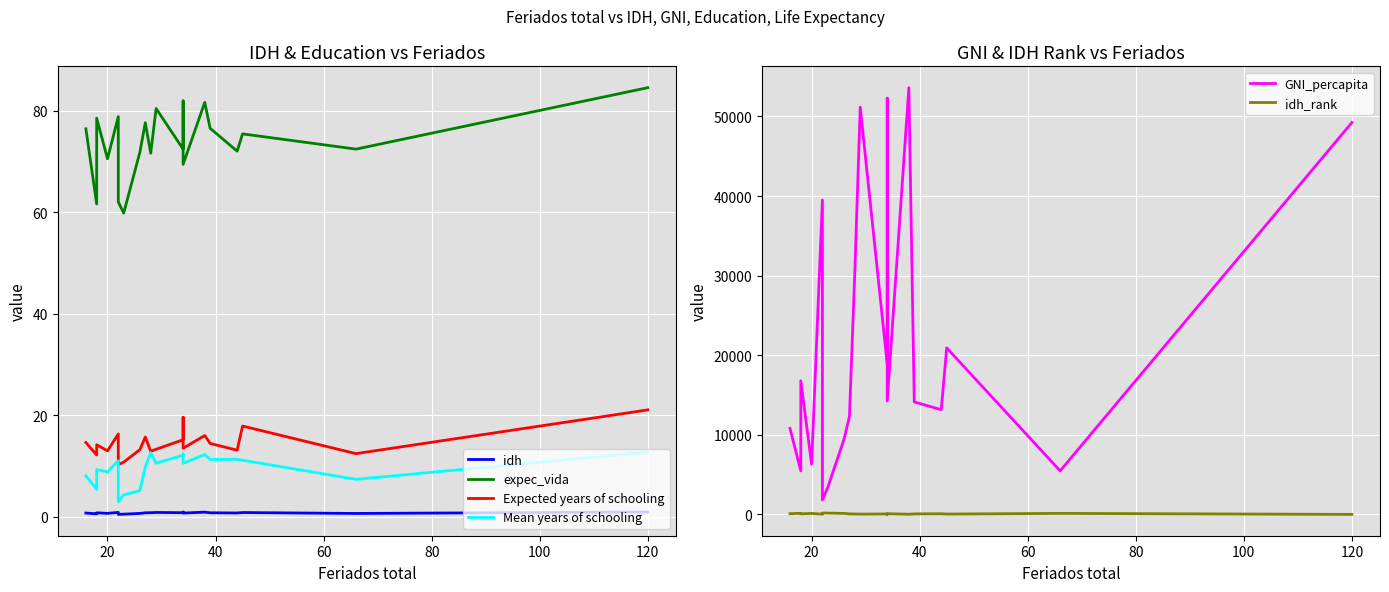

What is the lowest value of the idh_rank series?

5.0